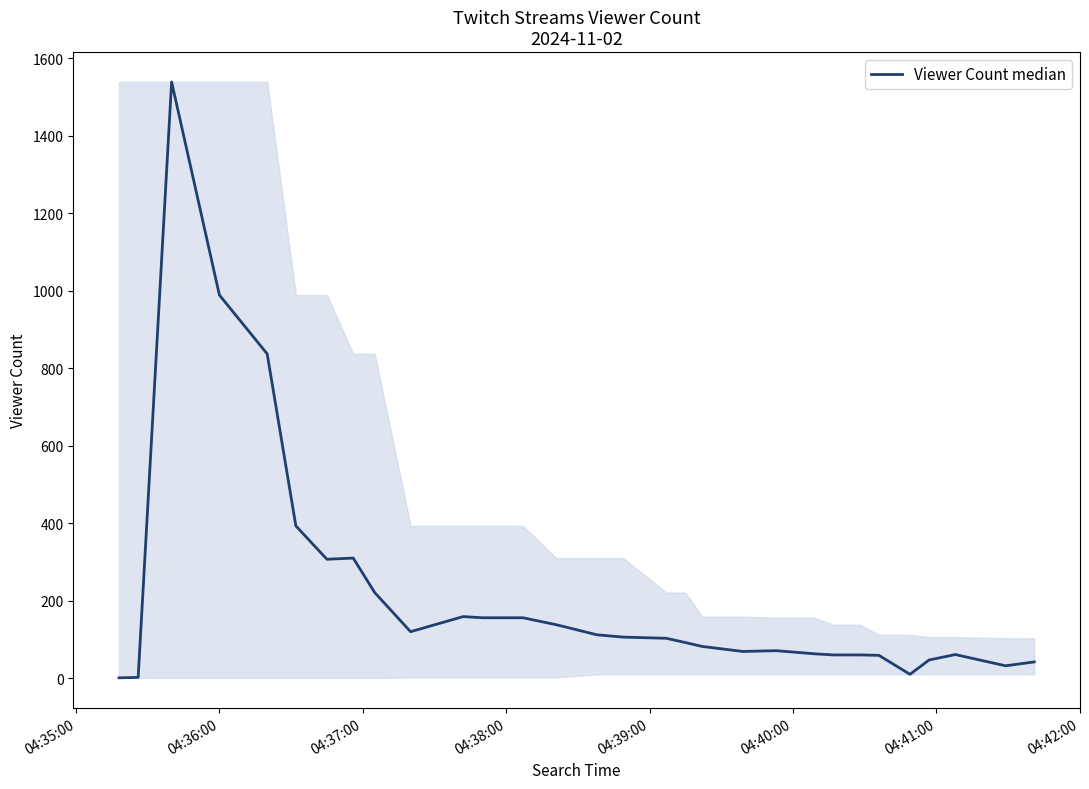

How many lines are shown in the chart?

1